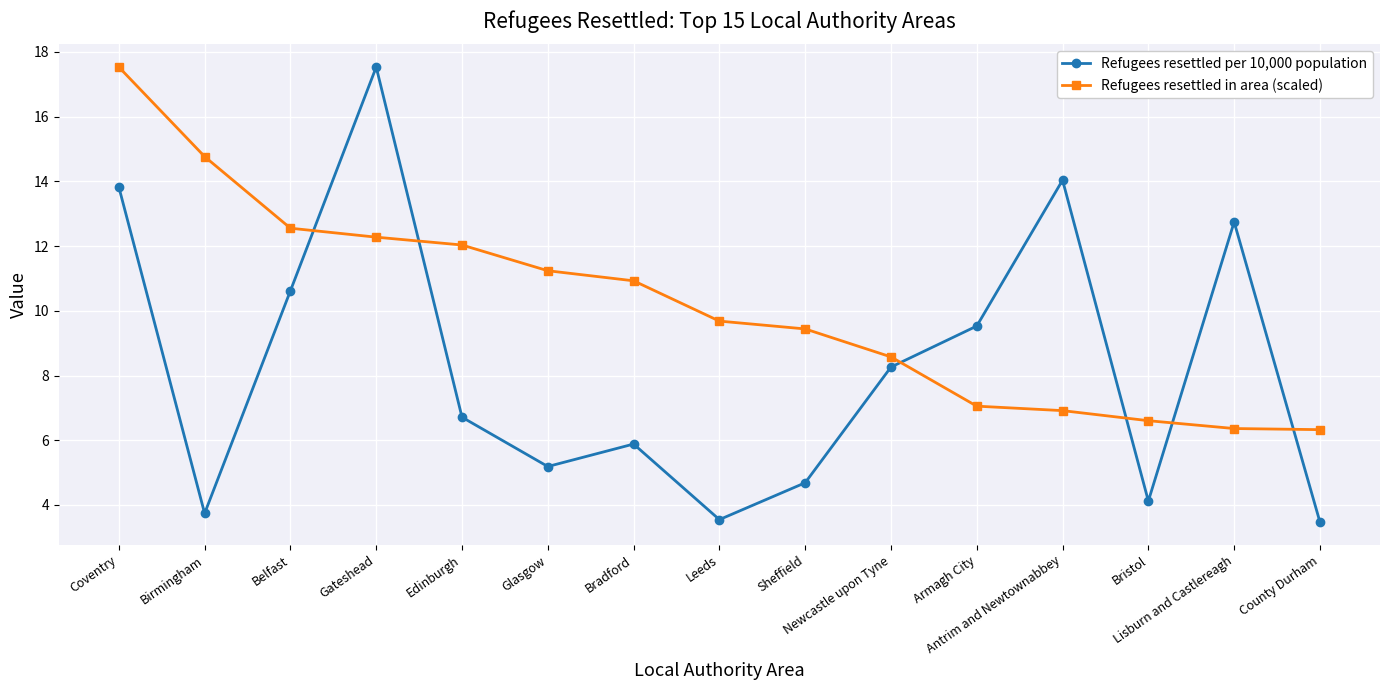

How many lines are shown in the chart?

2